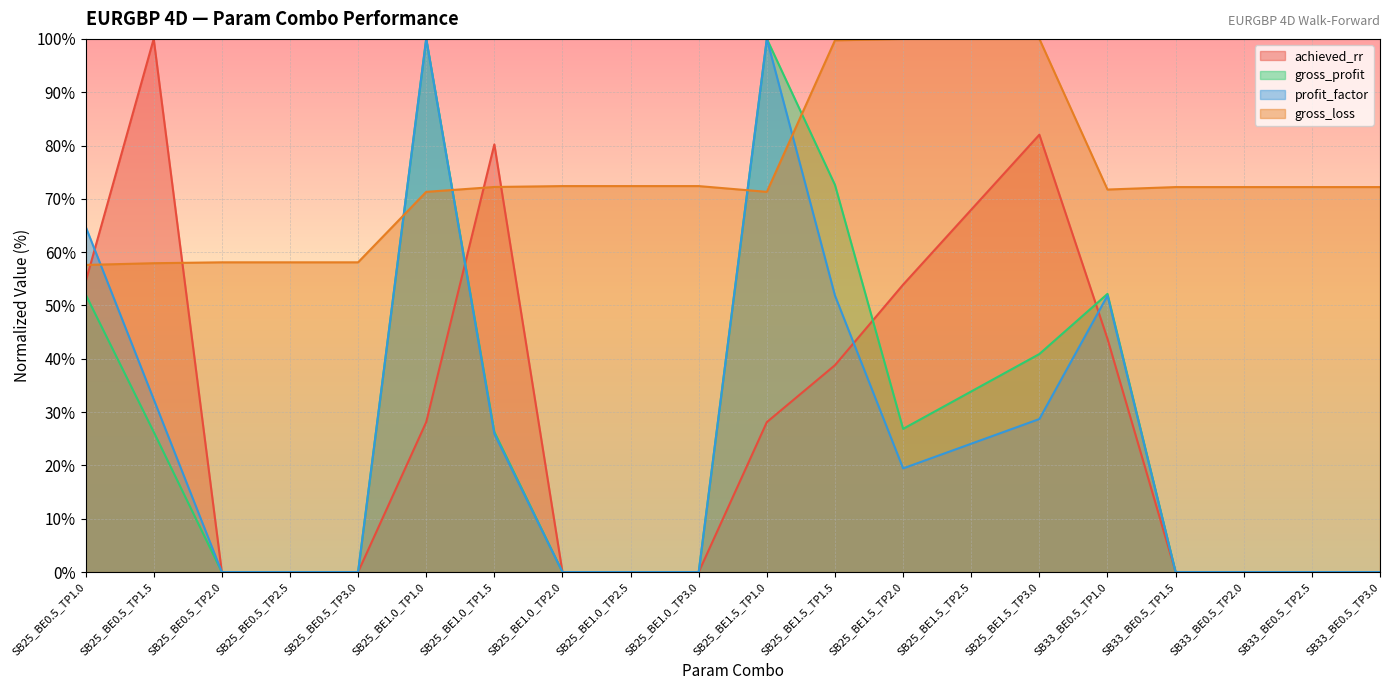

What position from the right is SB25_BE1.0_TP2.5?

12